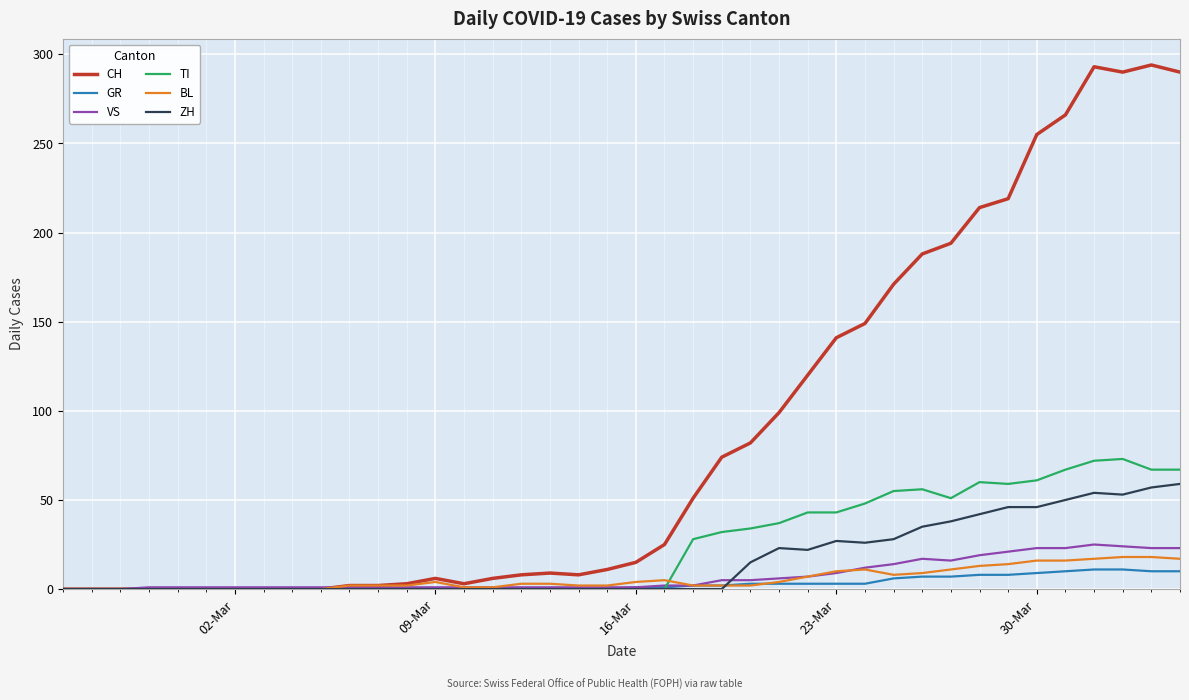

What is the maximum value shown in the chart?

294